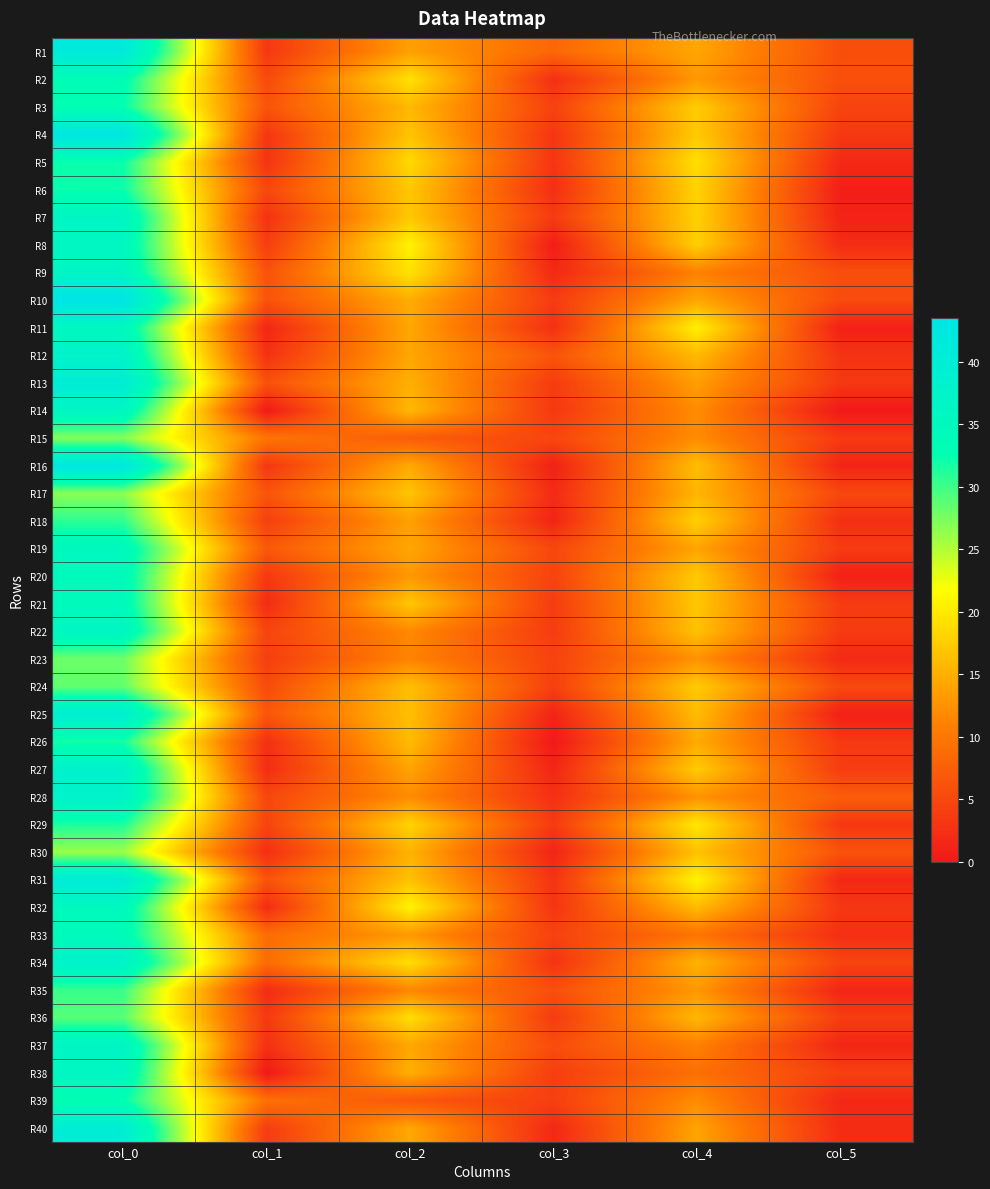

Reading left to right, list all the values displayed in this chart.

R1: col_0=41.3	col_1=3.3	col_2=13.7	col_3=8.3	col_4=14.2	col_5=5.8
R2: col_0=33.5	col_1=5.2	col_2=19.2	col_3=2.4	col_4=13.0	col_5=5.8
R3: col_0=32.8	col_1=6.3	col_2=15.8	col_3=4.4	col_4=17.5	col_5=4.6
R4: col_0=42.8	col_1=3.1	col_2=16.8	col_3=3.0	col_4=17.2	col_5=3.3
R5: col_0=32.2	col_1=2.9	col_2=18.5	col_3=3.0	col_4=19.0	col_5=1.7
R6: col_0=32.2	col_1=4.9	col_2=17.0	col_3=2.4	col_4=18.0	col_5=0.7
R7: col_0=36.5	col_1=2.7	col_2=17.0	col_3=3.6	col_4=17.8	col_5=1.1
R8: col_0=35.5	col_1=3.9	col_2=20.7	col_3=0.5	col_4=17.7	col_5=2.0
R9: col_0=36.5	col_1=6.1	col_2=19.3	col_3=1.7	col_4=11.0	col_5=5.7
R10: col_0=43.5	col_1=6.2	col_2=14.8	col_3=3.7	col_4=14.2	col_5=5.4
R11: col_0=35.5	col_1=1.5	col_2=14.2	col_3=2.5	col_4=20.5	col_5=0.9
R12: col_0=37.5	col_1=2.6	col_2=14.2	col_3=6.3	col_4=15.8	col_5=2.9
R13: col_0=40.2	col_1=6.0	col_2=15.0	col_3=3.7	col_4=13.5	col_5=3.4
R14: col_0=36.0	col_1=0.0	col_2=15.8	col_3=3.3	col_4=12.0	col_5=0.0
R15: col_0=27.0	col_1=9.9	col_2=7.2	col_3=4.8	col_4=12.0	col_5=3.5
R16: col_0=42.5	col_1=3.2	col_2=14.5	col_3=0.9	col_4=16.2	col_5=1.3
R17: col_0=26.8	col_1=6.3	col_2=16.8	col_3=1.9	col_4=15.5	col_5=5.0
R18: col_0=30.7	col_1=4.1	col_2=13.7	col_3=1.2	col_4=17.8	col_5=2.4
R19: col_0=35.2	col_1=6.8	col_2=14.2	col_3=4.9	col_4=14.0	col_5=3.7
R20: col_0=34.5	col_1=3.4	col_2=13.0	col_3=4.5	col_4=17.2	col_5=0.8
R21: col_0=34.5	col_1=2.1	col_2=17.0	col_3=3.7	col_4=17.0	col_5=3.7
R22: col_0=36.2	col_1=4.6	col_2=11.8	col_3=3.7	col_4=16.5	col_5=3.6
R23: col_0=28.0	col_1=3.9	col_2=11.2	col_3=4.5	col_4=12.5	col_5=1.8
R24: col_0=28.5	col_1=5.4	col_2=16.3	col_3=4.1	col_4=17.3	col_5=5.2
R25: col_0=39.5	col_1=6.5	col_2=16.3	col_3=1.2	col_4=16.0	col_5=0.8
R26: col_0=31.8	col_1=2.5	col_2=16.0	col_3=0.0	col_4=14.5	col_5=3.5
R27: col_0=38.0	col_1=2.2	col_2=14.0	col_3=1.4	col_4=17.3	col_5=3.8
R28: col_0=37.7	col_1=4.9	col_2=12.0	col_3=2.5	col_4=12.5	col_5=7.3
R29: col_0=31.5	col_1=4.6	col_2=18.0	col_3=3.5	col_4=19.8	col_5=3.3
R30: col_0=26.0	col_1=2.4	col_2=15.2	col_3=1.3	col_4=16.5	col_5=6.2
R31: col_0=40.5	col_1=6.2	col_2=16.5	col_3=2.9	col_4=20.8	col_5=1.6
R32: col_0=35.0	col_1=2.1	col_2=20.8	col_3=3.0	col_4=16.0	col_5=3.2
R33: col_0=34.2	col_1=9.0	col_2=13.0	col_3=4.4	col_4=9.8	col_5=2.4
R34: col_0=37.8	col_1=8.8	col_2=19.0	col_3=2.7	col_4=15.2	col_5=4.6
R35: col_0=30.2	col_1=2.0	col_2=11.5	col_3=5.8	col_4=13.0	col_5=1.4
R36: col_0=29.0	col_1=3.4	col_2=19.0	col_3=3.6	col_4=15.7	col_5=3.9
R37: col_0=36.8	col_1=2.5	col_2=14.3	col_3=5.6	col_4=11.0	col_5=1.4
R38: col_0=36.0	col_1=0.0	col_2=15.0	col_3=3.9	col_4=9.3	col_5=4.2
R39: col_0=32.8	col_1=9.4	col_2=6.7	col_3=4.1	col_4=12.0	col_5=1.6
R40: col_0=40.0	col_1=3.7	col_2=14.3	col_3=1.7	col_4=14.0	col_5=2.1